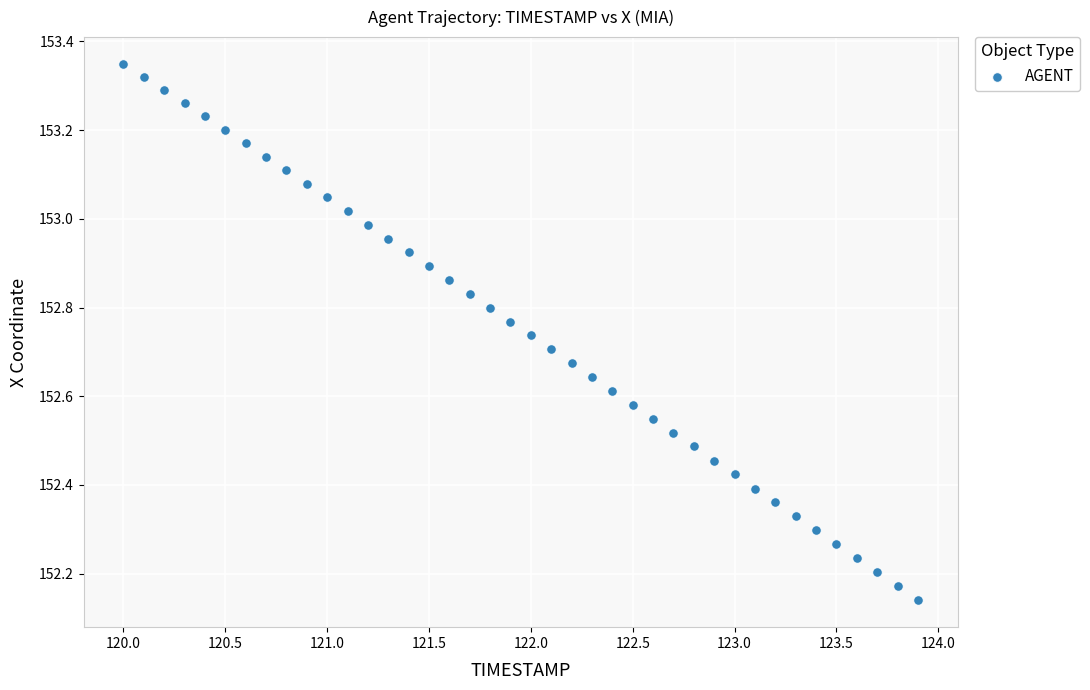

What is the range of X values (max minus min)?

3.9